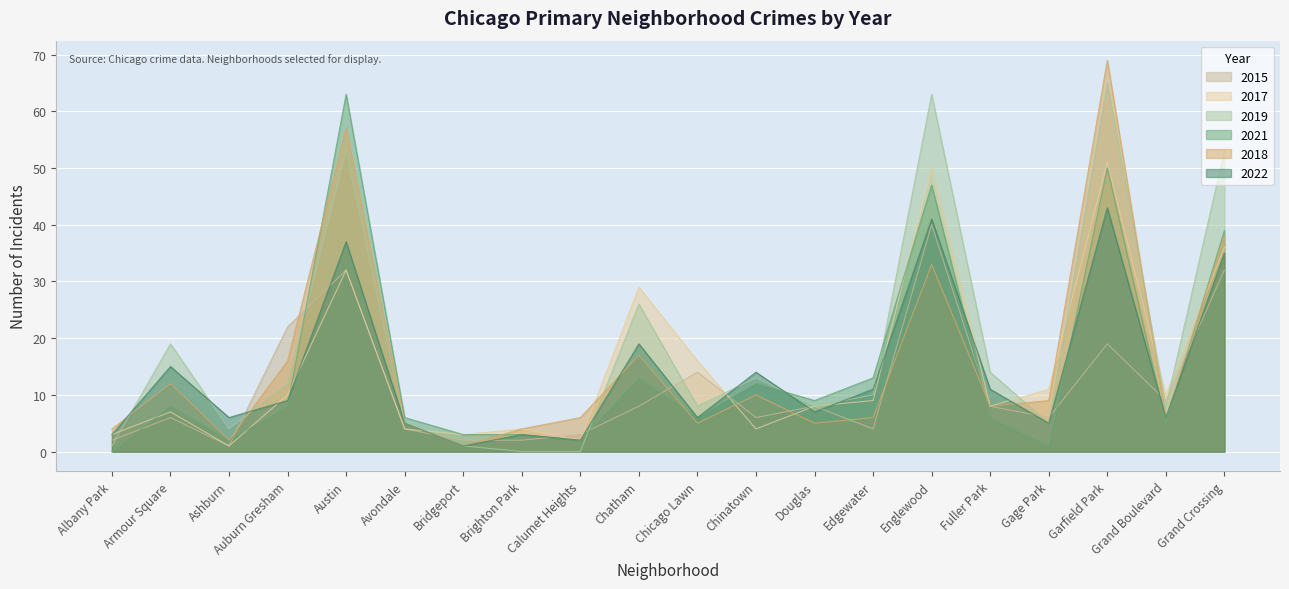

Does the chart display data point markers on the line(s)?

No